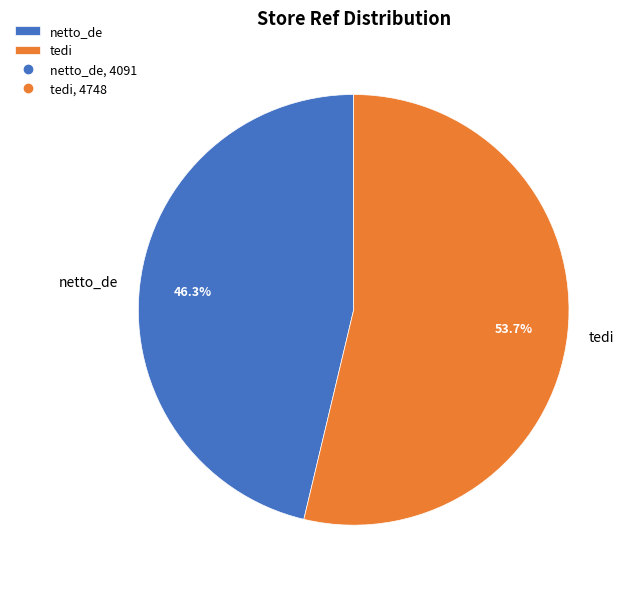

What is the smallest slice in the pie chart?

netto_de